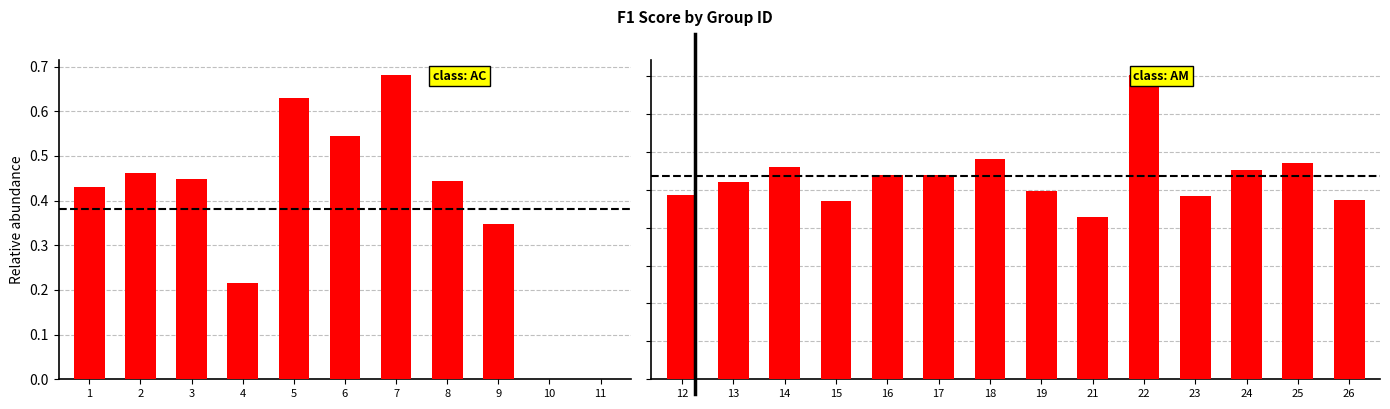

What is the greatest value displayed?

0.8